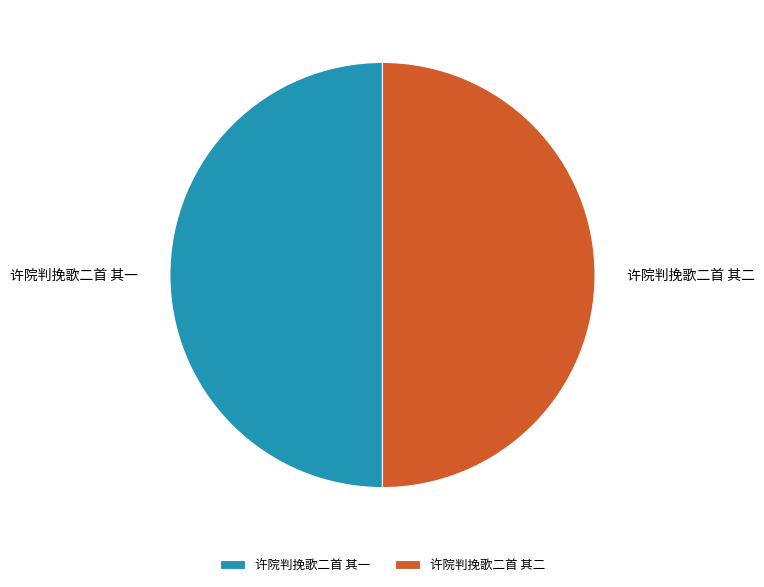

Combined, do 许院判挽歌二首 其二 and 许院判挽歌二首 其一 account for over 50%?

Yes